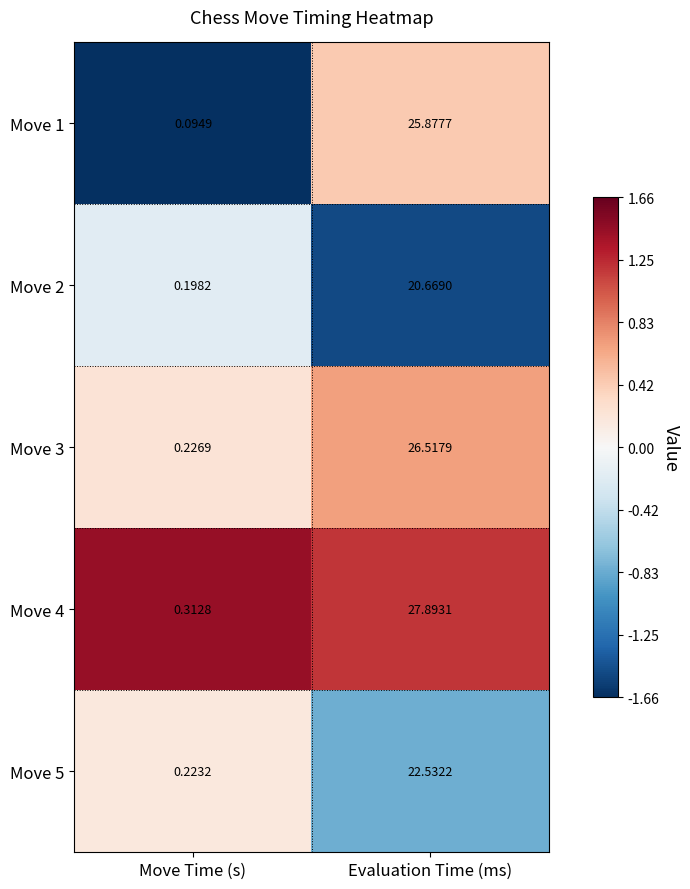

At which category is the sum across all series the highest?

Evaluation Time (ms)